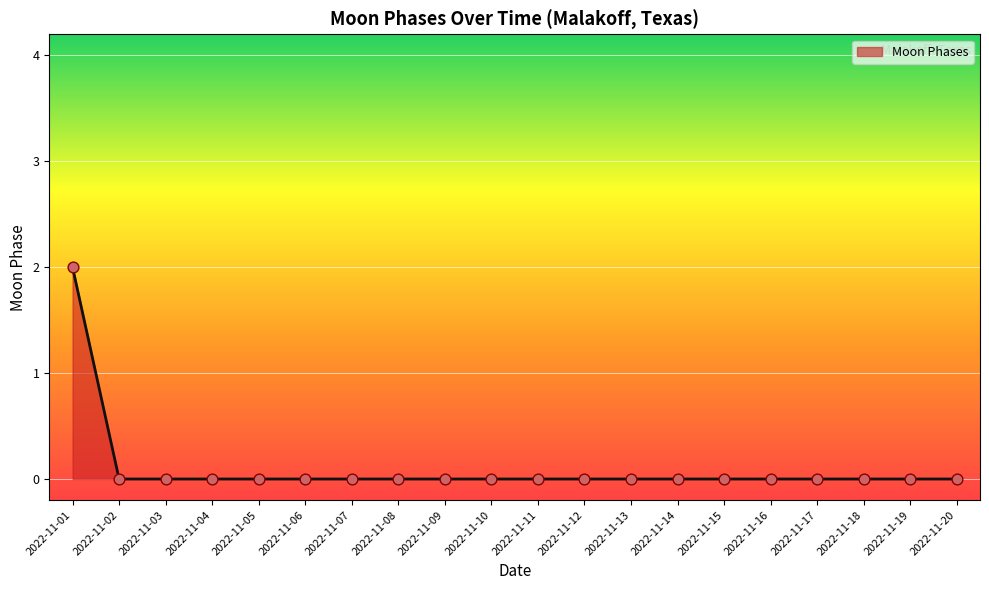

True or false: the data shows -1 at 2022-11-03.

False